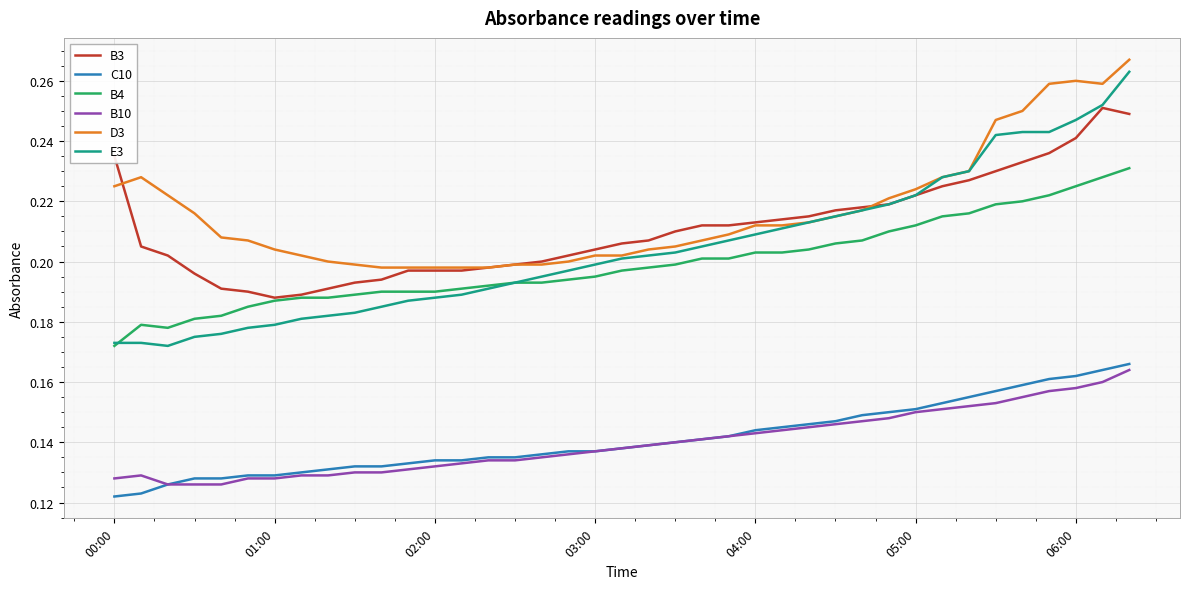

Which series has the largest total across all categories?

D3